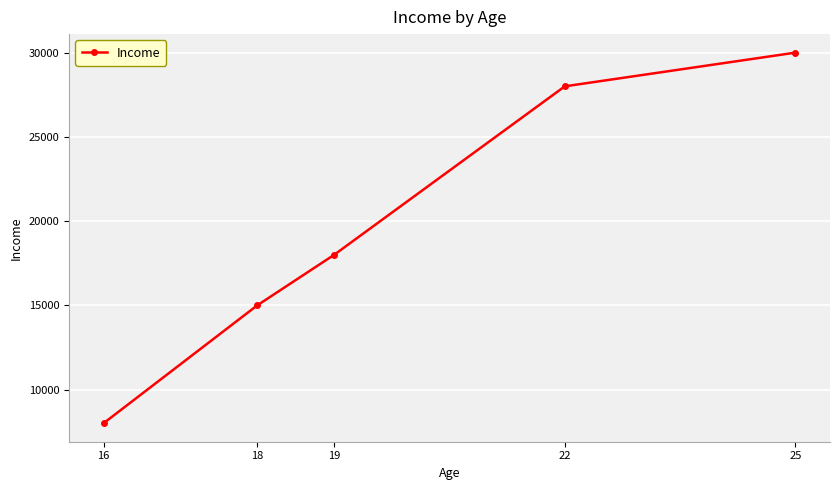

Reading left to right, transcribe all the data shown in this chart.

16=8000	18=15000	19=18000	22=28000	25=30000